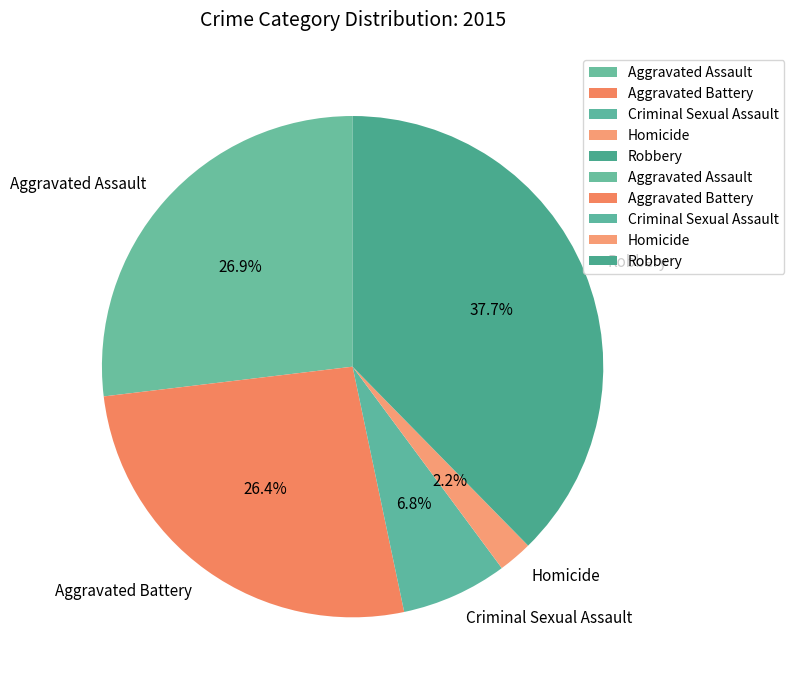

Which has a higher value, Robbery or Homicide?

Robbery